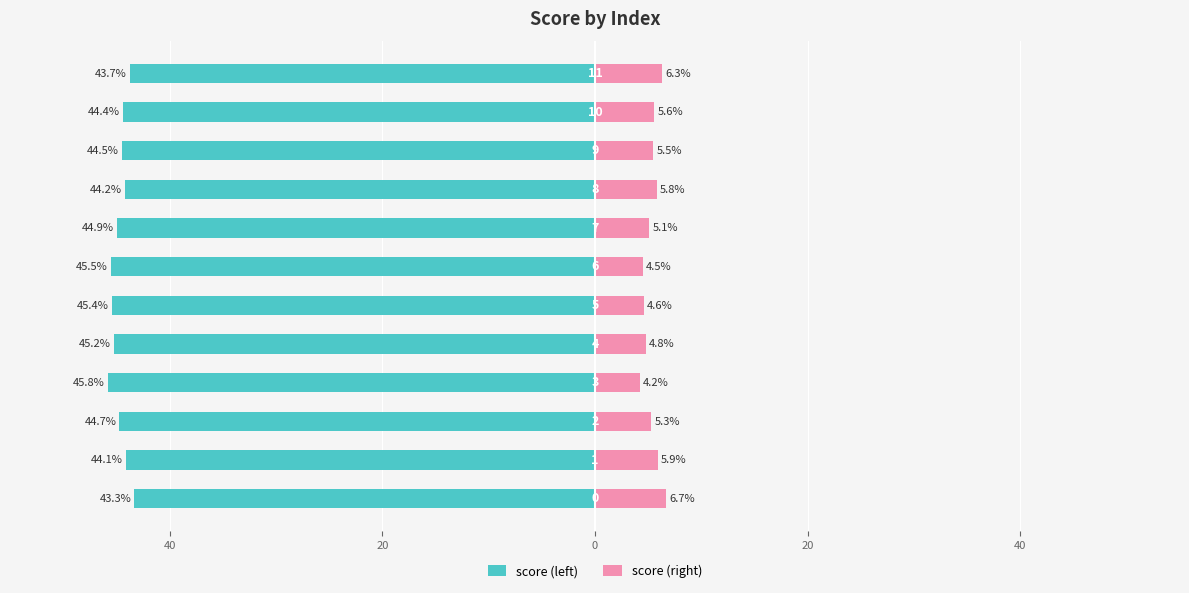

How many data points does each series have?

12